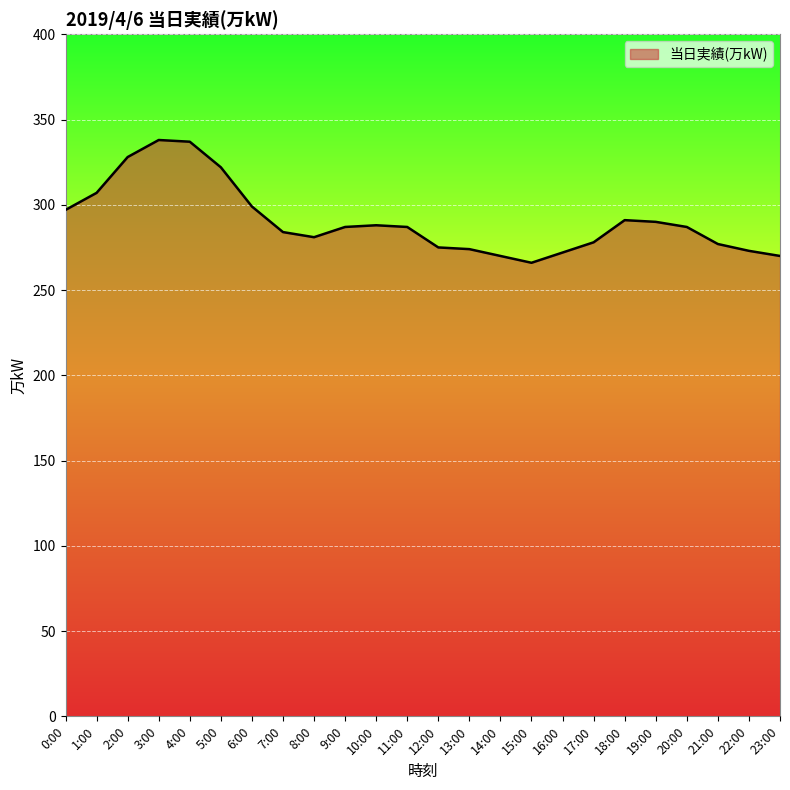

What position from the left is 14:00?

15